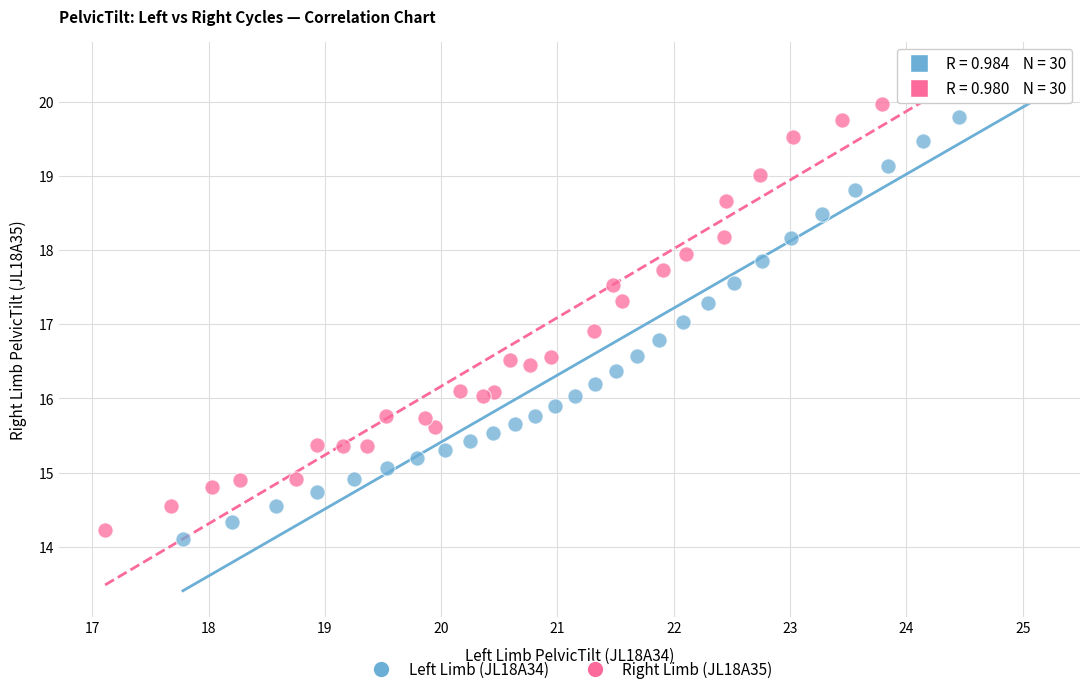

Which series contains the lowest Y value?

Left Limb (JL18A34)